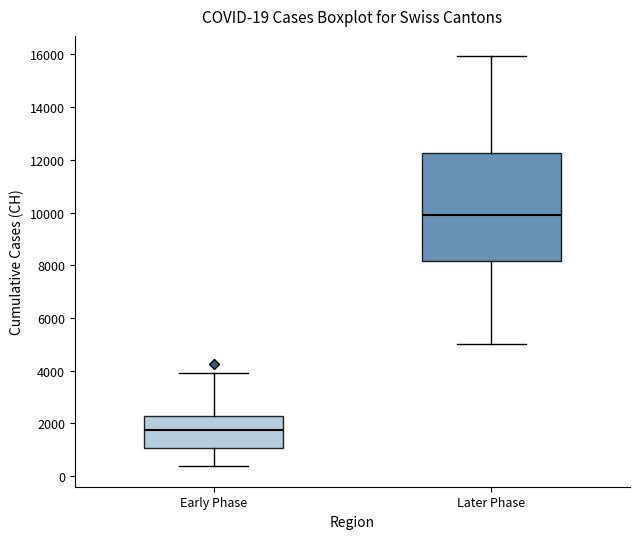

Which box has the lowest median line?

Early Phase